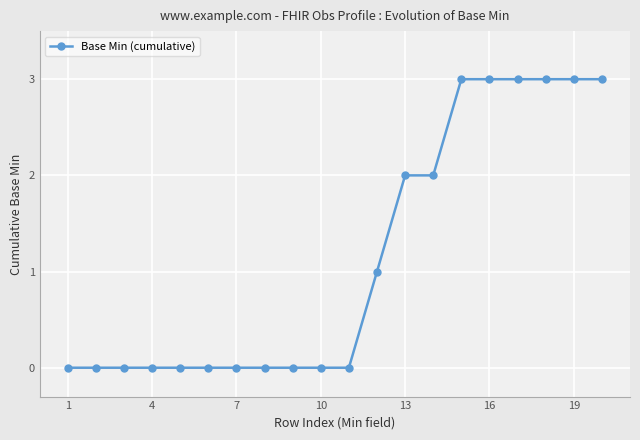

What is the difference between the maximum and minimum values?

3